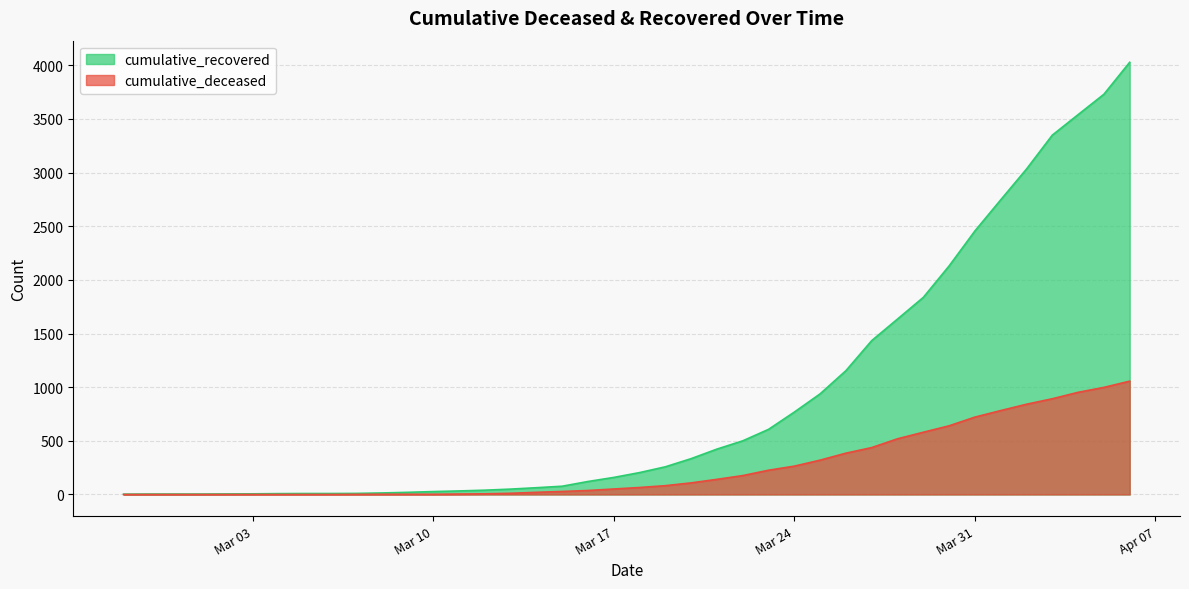

At which category does the chart reach its minimum across all series?

2020-02-27